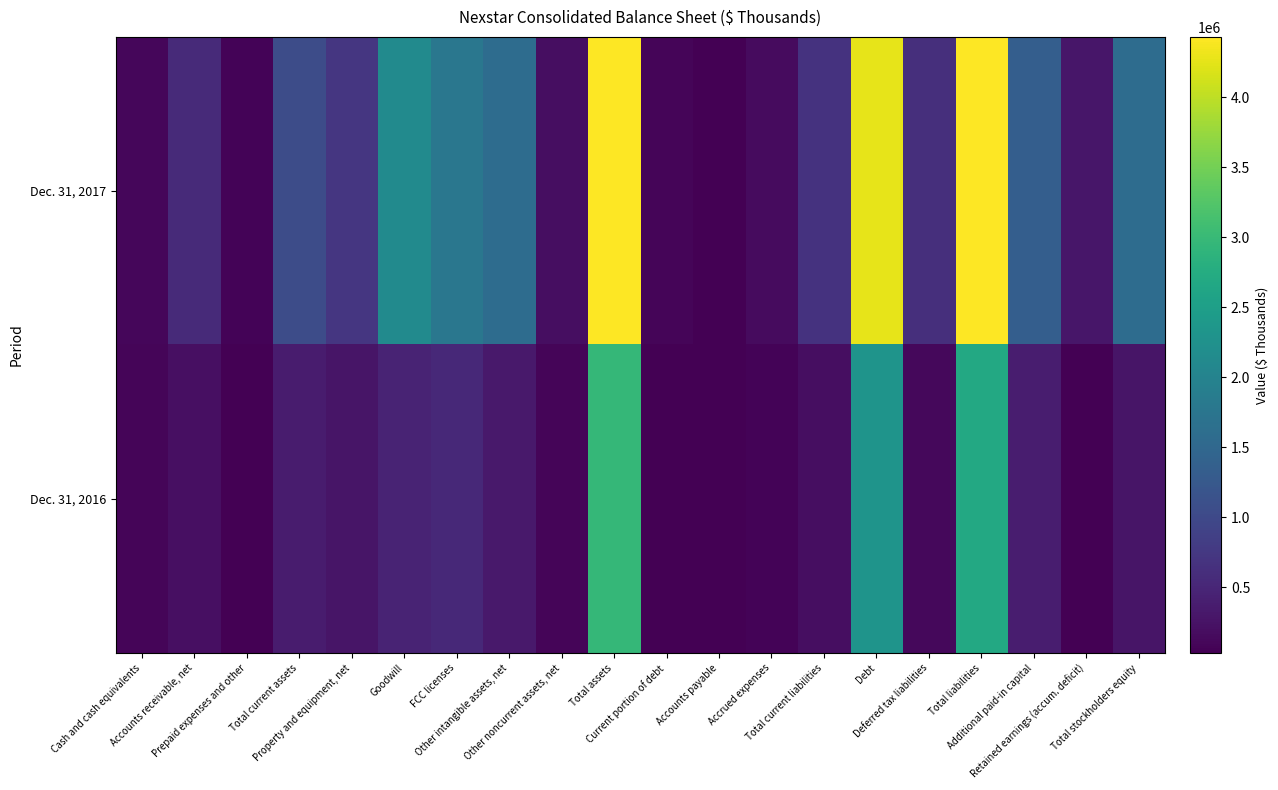

Rank the series by their maximum value, from lowest to highest.

Dec. 31, 2016, Dec. 31, 2017